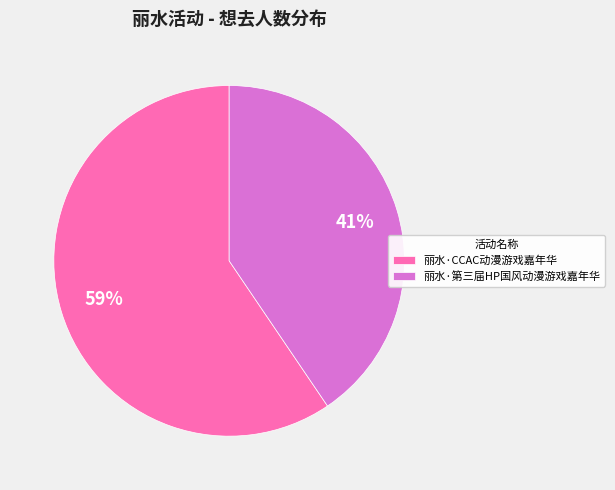

Count the number of slices in the pie.

2